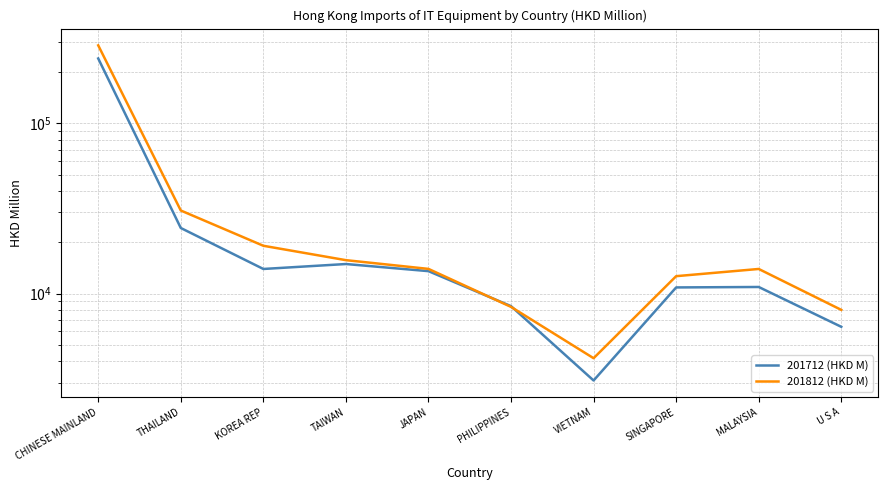

How many distinct data groups are displayed?

2